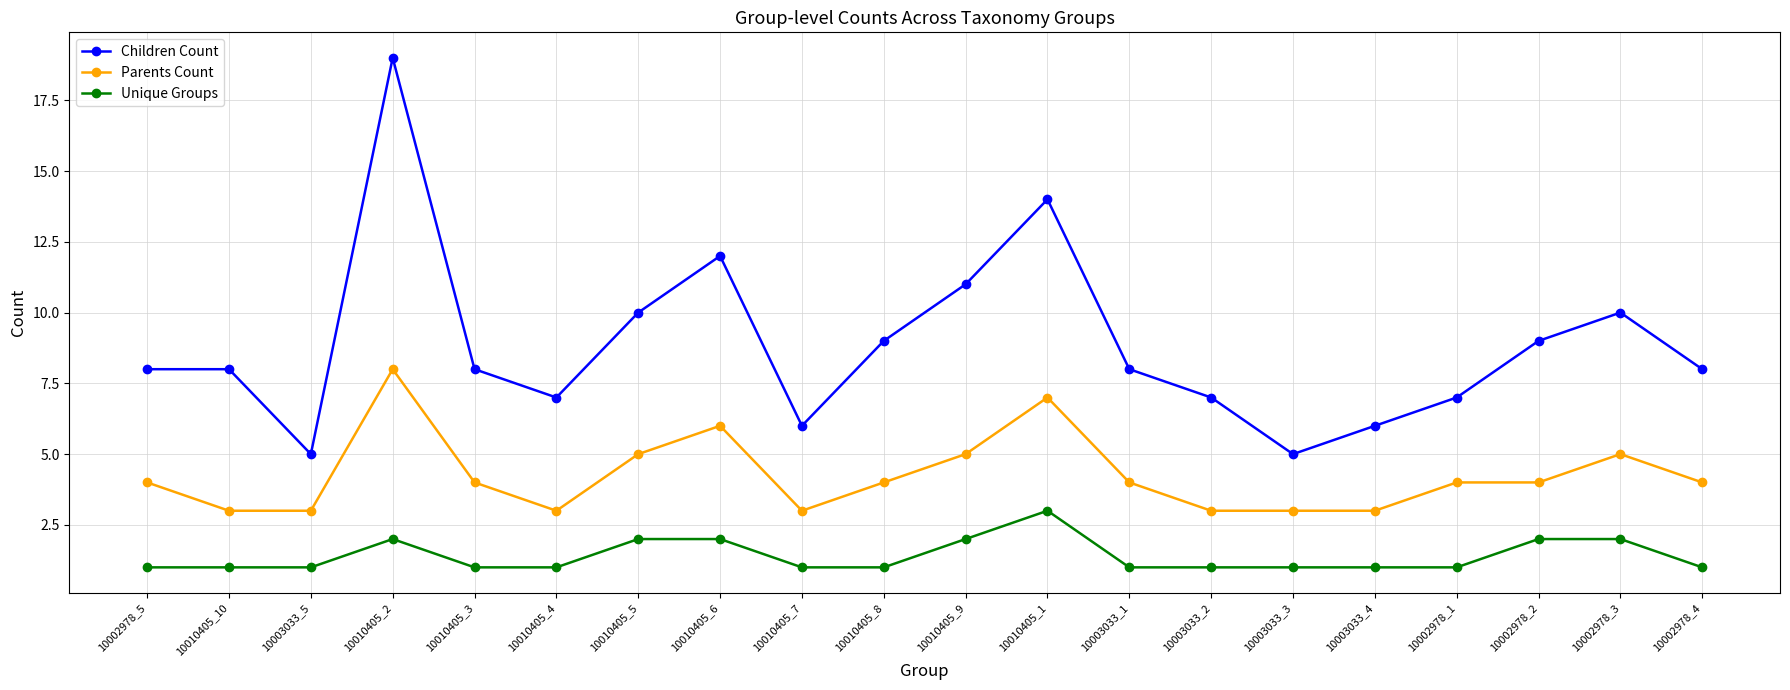

What value does the Unique Groups series have at 10010405_8?

1